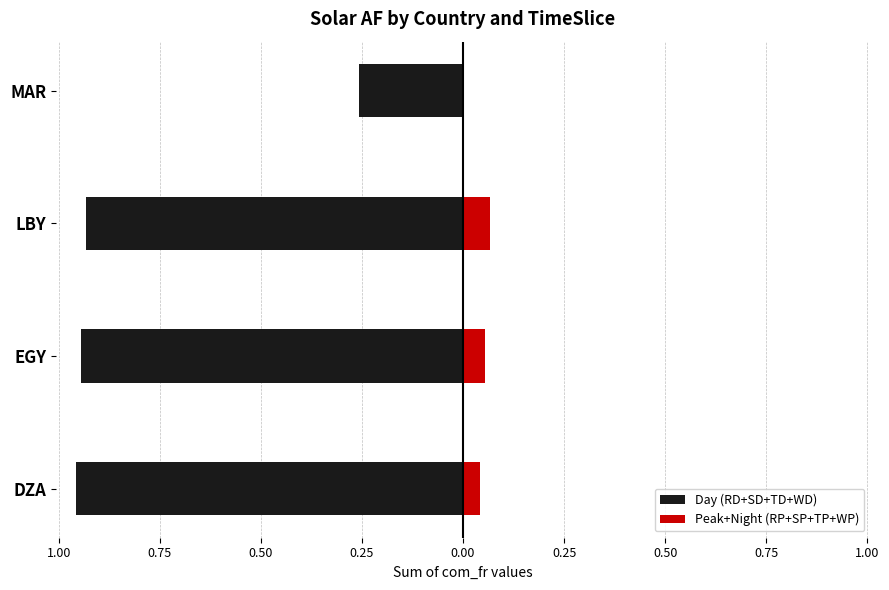

What are all the series names shown in the legend?

Day (RD+SD+TD+WD), Peak+Night (RP+SP+TP+WP)